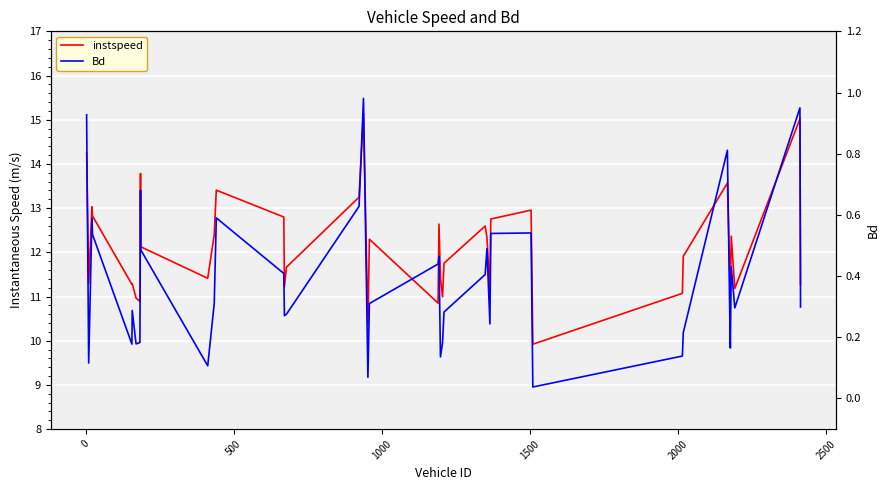

Is the value of Bd at 30 greater than the value of instspeed at 12?

No